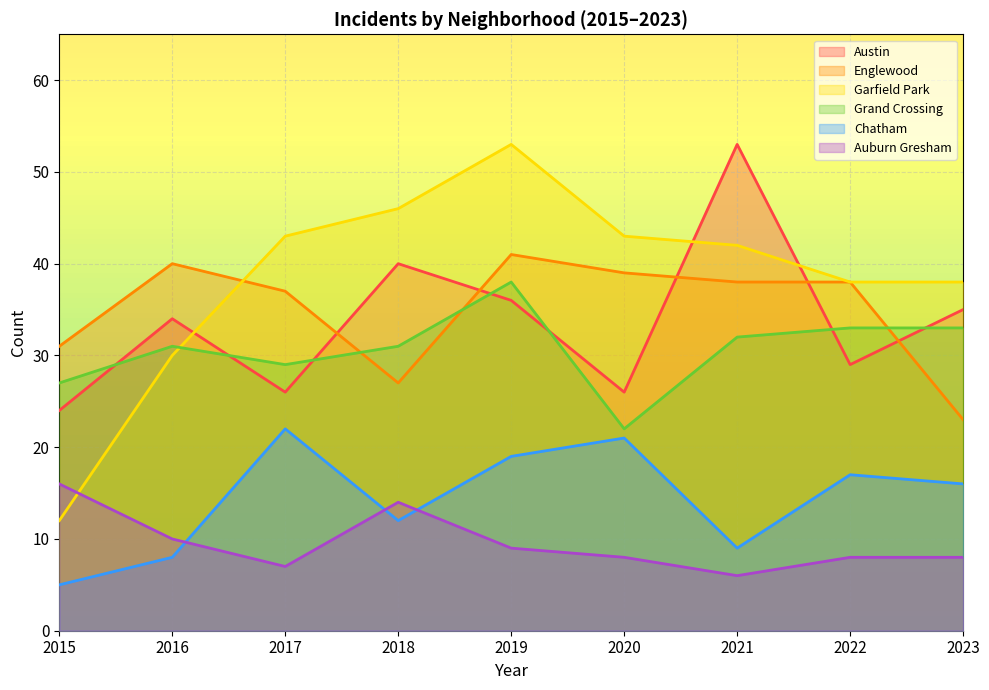

What is the sum of the Austin values at 2021 and 2019?

89